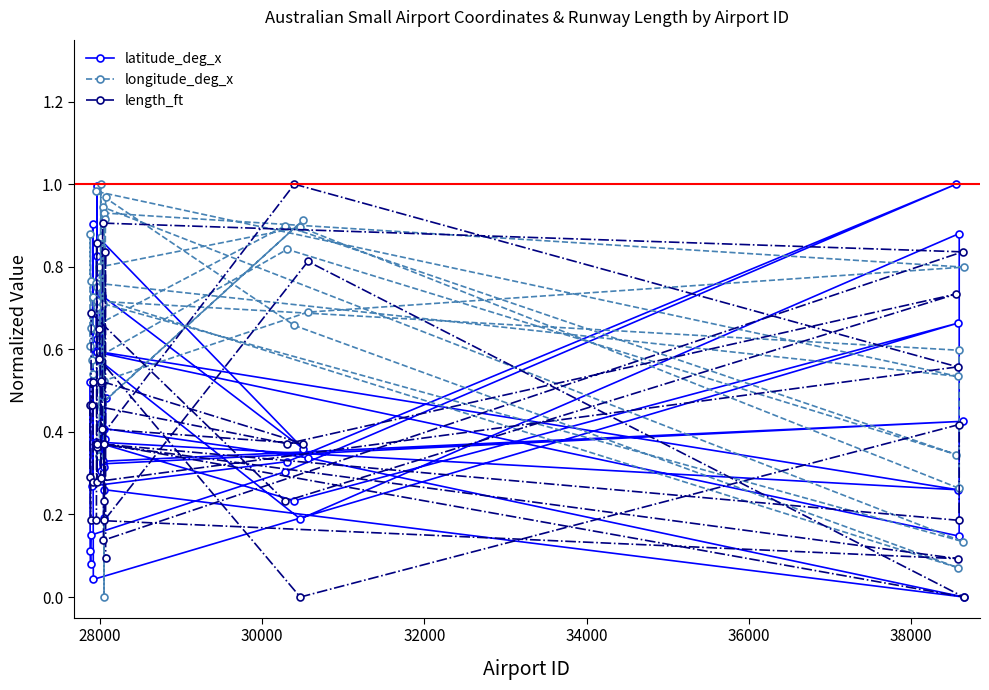

Which series has the largest total across all categories?

longitude_deg_x